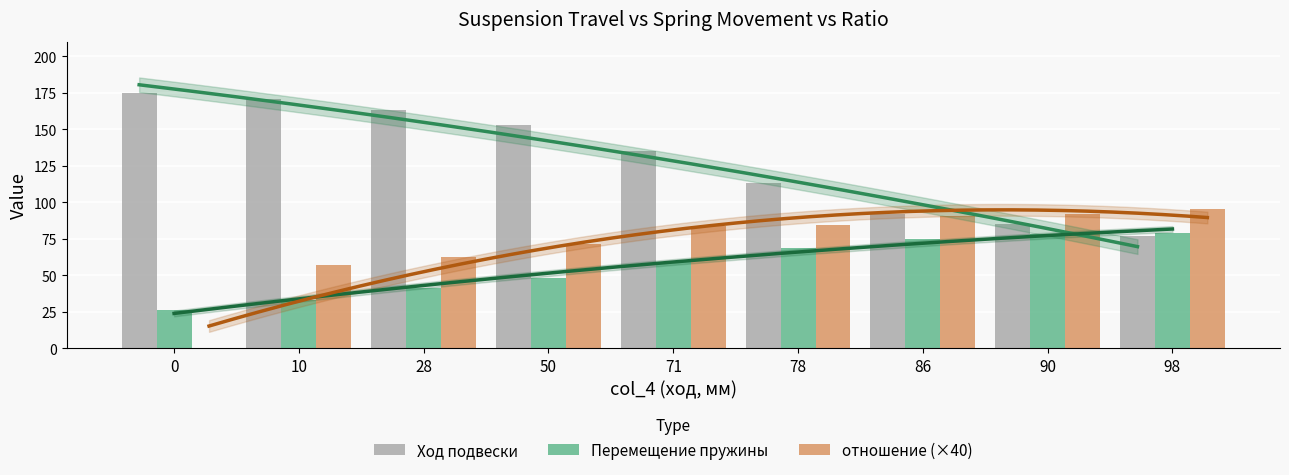

What is the difference between the maximum and second lowest values in the Ход подвески series?

89.9